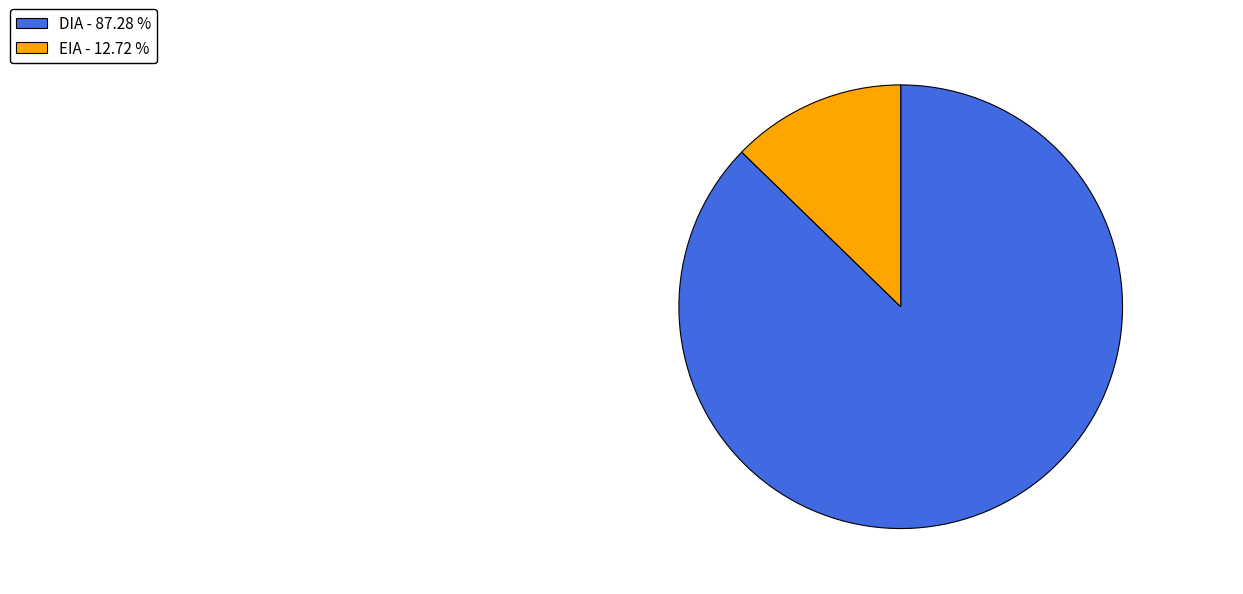

Do EIA - 12.72 % and DIA - 87.28 % together represent more than half of the pie?

Yes